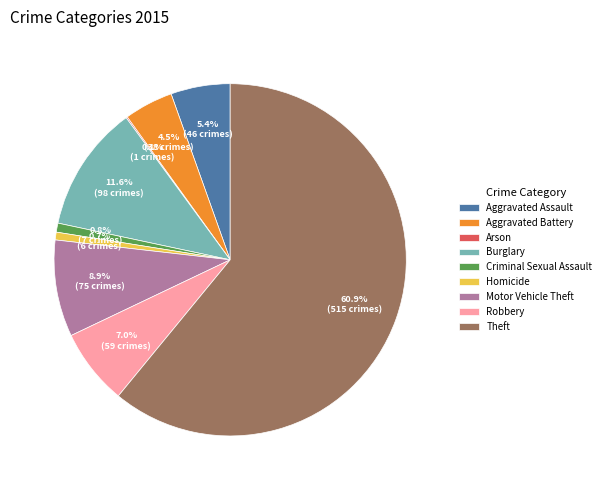

What is the ratio of the value at Aggravated Assault to the value at Criminal Sexual Assault?

6.6